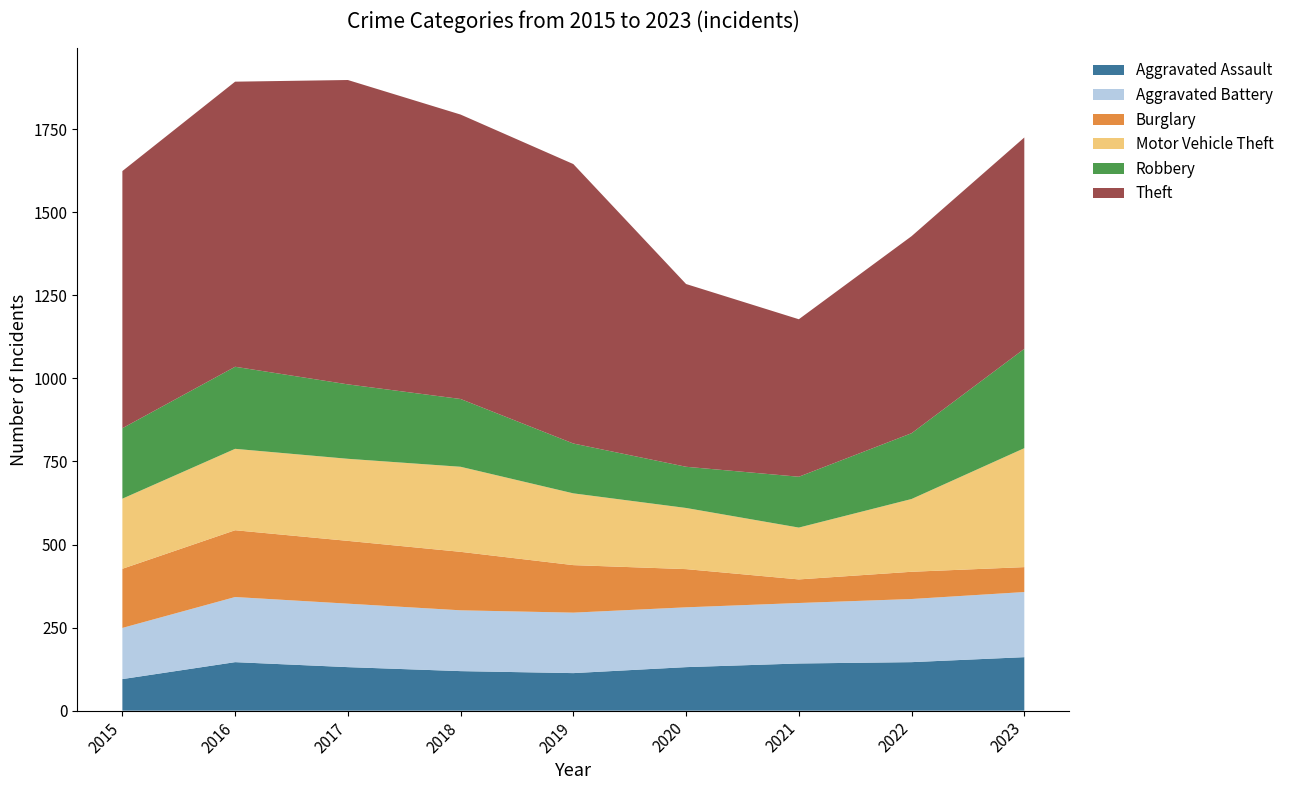

Reading right to left, extract all data points from this chart.

Aggravated Assault: 2023=161	2022=146	2021=142	2020=131	2019=113	2018=119	2017=131	2016=146	2015=95
Aggravated Battery: 2023=196	2022=190	2021=182	2020=180	2019=182	2018=183	2017=191	2016=196	2015=154
Burglary: 2023=75	2022=82	2021=71	2020=115	2019=143	2018=176	2017=189	2016=201	2015=178
Motor Vehicle Theft: 2023=358	2022=219	2021=156	2020=184	2019=216	2018=256	2017=247	2016=245	2015=211
Robbery: 2023=299	2022=198	2021=153	2020=124	2019=150	2018=204	2017=224	2016=247	2015=212
Theft: 2023=636	2022=593	2021=474	2020=550	2019=841	2018=856	2017=916	2016=858	2015=774